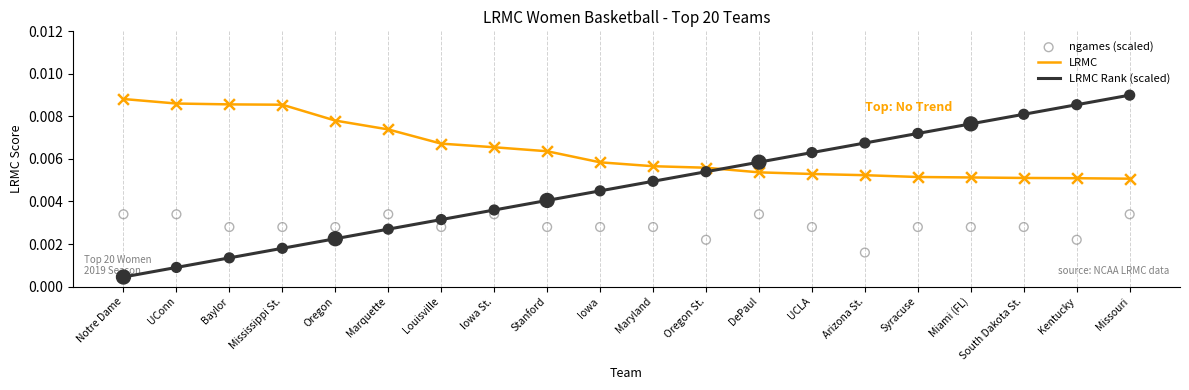

At which category is the sum across all series the highest?

Missouri